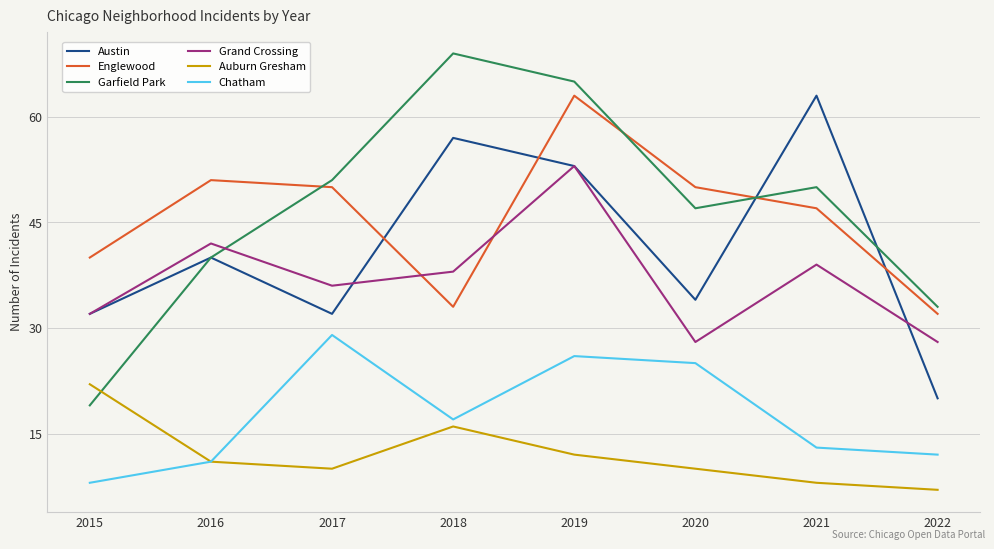

How many interior local peaks does the Austin series have?

3